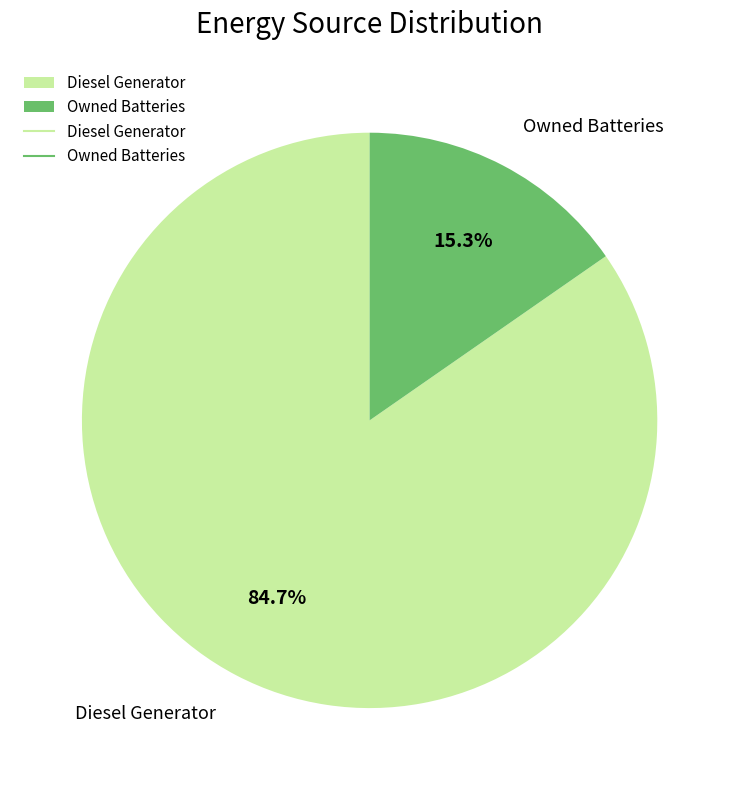

How much of the chart is everything except Diesel Generator?

15.3%